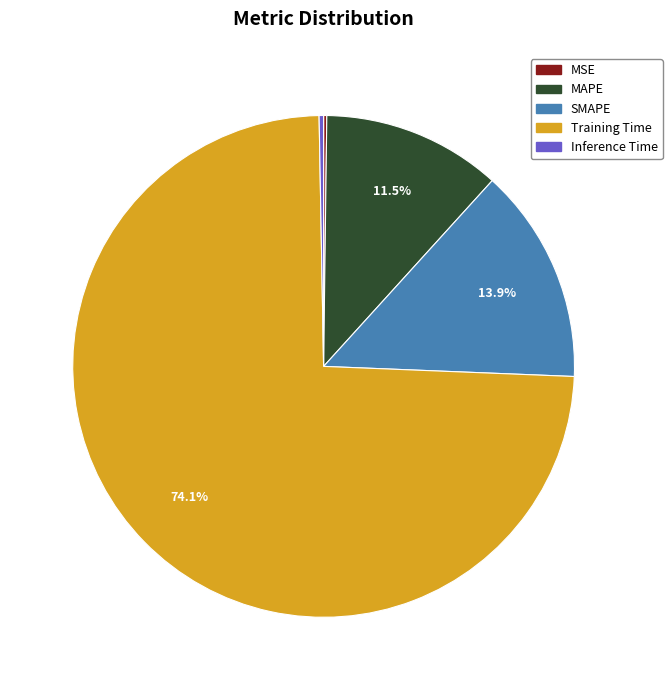

What is the largest slice in the pie chart?

Training Time